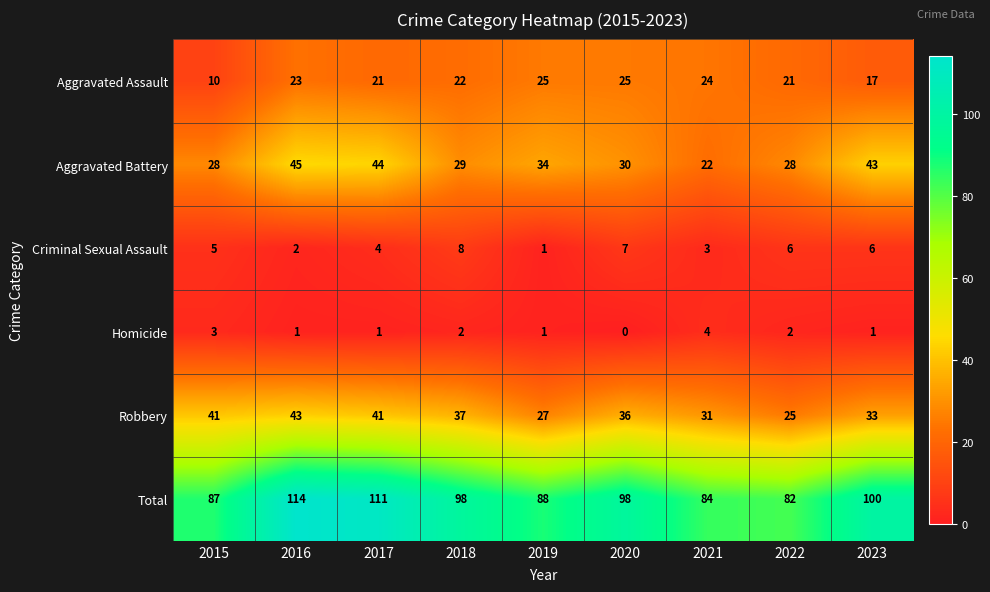

What is the spread (max minus min) of values at 2016?

113